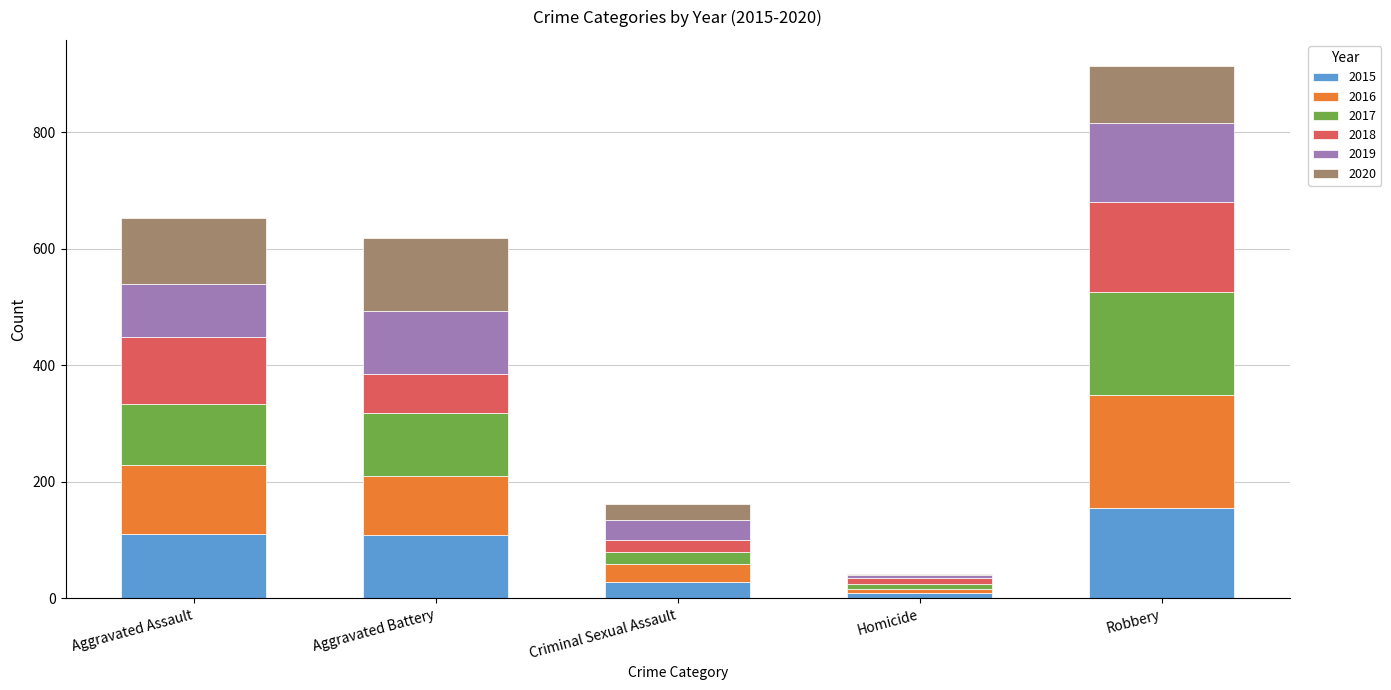

At which category is the sum across all series the highest?

Robbery